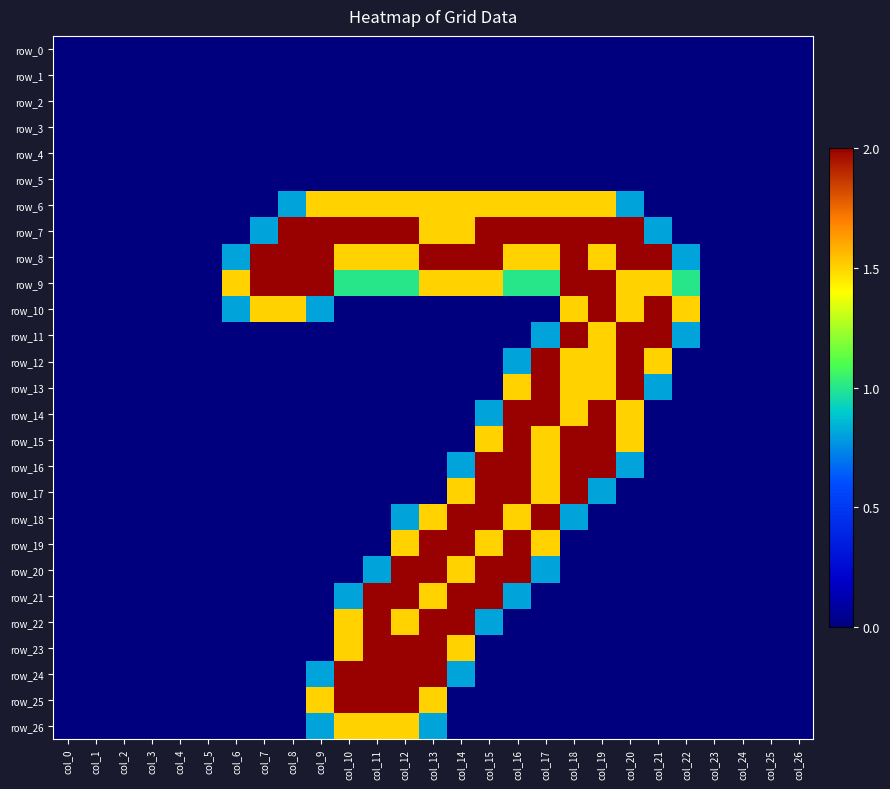

Reading right to left, list all the values displayed in this chart.

row_0: col_26=0.0	col_25=0.0	col_24=0.0	col_23=0.0	col_22=0.0	col_21=0.0	col_20=0.0	col_19=0.0	col_18=0.0	col_17=0.0	col_16=0.0	col_15=0.0	col_14=0.0	col_13=0.0	col_12=0.0	col_11=0.0	col_10=0.0	col_9=0.0	col_8=0.0	col_7=0.0	col_6=0.0	col_5=0.0	col_4=0.0	col_3=0.0	col_2=0.0	col_1=0.0	col_0=0.0
row_1: col_26=0.0	col_25=0.0	col_24=0.0	col_23=0.0	col_22=0.0	col_21=0.0	col_20=0.0	col_19=0.0	col_18=0.0	col_17=0.0	col_16=0.0	col_15=0.0	col_14=0.0	col_13=0.0	col_12=0.0	col_11=0.0	col_10=0.0	col_9=0.0	col_8=0.0	col_7=0.0	col_6=0.0	col_5=0.0	col_4=0.0	col_3=0.0	col_2=0.0	col_1=0.0	col_0=0.0
row_2: col_26=0.0	col_25=0.0	col_24=0.0	col_23=0.0	col_22=0.0	col_21=0.0	col_20=0.0	col_19=0.0	col_18=0.0	col_17=0.0	col_16=0.0	col_15=0.0	col_14=0.0	col_13=0.0	col_12=0.0	col_11=0.0	col_10=0.0	col_9=0.0	col_8=0.0	col_7=0.0	col_6=0.0	col_5=0.0	col_4=0.0	col_3=0.0	col_2=0.0	col_1=0.0	col_0=0.0
row_3: col_26=0.0	col_25=0.0	col_24=0.0	col_23=0.0	col_22=0.0	col_21=0.0	col_20=0.0	col_19=0.0	col_18=0.0	col_17=0.0	col_16=0.0	col_15=0.0	col_14=0.0	col_13=0.0	col_12=0.0	col_11=0.0	col_10=0.0	col_9=0.0	col_8=0.0	col_7=0.0	col_6=0.0	col_5=0.0	col_4=0.0	col_3=0.0	col_2=0.0	col_1=0.0	col_0=0.0
row_4: col_26=0.0	col_25=0.0	col_24=0.0	col_23=0.0	col_22=0.0	col_21=0.0	col_20=0.0	col_19=0.0	col_18=0.0	col_17=0.0	col_16=0.0	col_15=0.0	col_14=0.0	col_13=0.0	col_12=0.0	col_11=0.0	col_10=0.0	col_9=0.0	col_8=0.0	col_7=0.0	col_6=0.0	col_5=0.0	col_4=0.0	col_3=0.0	col_2=0.0	col_1=0.0	col_0=0.0
row_5: col_26=0.0	col_25=0.0	col_24=0.0	col_23=0.0	col_22=0.0	col_21=0.0	col_20=0.0	col_19=0.0	col_18=0.0	col_17=0.0	col_16=0.0	col_15=0.0	col_14=0.0	col_13=0.0	col_12=0.0	col_11=0.0	col_10=0.0	col_9=0.0	col_8=0.0	col_7=0.0	col_6=0.0	col_5=0.0	col_4=0.0	col_3=0.0	col_2=0.0	col_1=0.0	col_0=0.0
row_6: col_26=0.0	col_25=0.0	col_24=0.0	col_23=0.0	col_22=0.0	col_21=0.0	col_20=0.8	col_19=1.5	col_18=1.5	col_17=1.5	col_16=1.5	col_15=1.5	col_14=1.5	col_13=1.5	col_12=1.5	col_11=1.5	col_10=1.5	col_9=1.5	col_8=0.8	col_7=0.0	col_6=0.0	col_5=0.0	col_4=0.0	col_3=0.0	col_2=0.0	col_1=0.0	col_0=0.0
row_7: col_26=0.0	col_25=0.0	col_24=0.0	col_23=0.0	col_22=0.0	col_21=0.8	col_20=2.0	col_19=2.0	col_18=2.0	col_17=2.0	col_16=2.0	col_15=2.0	col_14=1.5	col_13=1.5	col_12=2.0	col_11=2.0	col_10=2.0	col_9=2.0	col_8=2.0	col_7=0.8	col_6=0.0	col_5=0.0	col_4=0.0	col_3=0.0	col_2=0.0	col_1=0.0	col_0=0.0
row_8: col_26=0.0	col_25=0.0	col_24=0.0	col_23=0.0	col_22=0.8	col_21=2.0	col_20=2.0	col_19=1.5	col_18=2.0	col_17=1.5	col_16=1.5	col_15=2.0	col_14=2.0	col_13=2.0	col_12=1.5	col_11=1.5	col_10=1.5	col_9=2.0	col_8=2.0	col_7=2.0	col_6=0.8	col_5=0.0	col_4=0.0	col_3=0.0	col_2=0.0	col_1=0.0	col_0=0.0
row_9: col_26=0.0	col_25=0.0	col_24=0.0	col_23=0.0	col_22=1.0	col_21=1.5	col_20=1.5	col_19=2.0	col_18=2.0	col_17=1.0	col_16=1.0	col_15=1.5	col_14=1.5	col_13=1.5	col_12=1.0	col_11=1.0	col_10=1.0	col_9=2.0	col_8=2.0	col_7=2.0	col_6=1.5	col_5=0.0	col_4=0.0	col_3=0.0	col_2=0.0	col_1=0.0	col_0=0.0
row_10: col_26=0.0	col_25=0.0	col_24=0.0	col_23=0.0	col_22=1.5	col_21=2.0	col_20=1.5	col_19=2.0	col_18=1.5	col_17=0.0	col_16=0.0	col_15=0.0	col_14=0.0	col_13=0.0	col_12=0.0	col_11=0.0	col_10=0.0	col_9=0.8	col_8=1.5	col_7=1.5	col_6=0.8	col_5=0.0	col_4=0.0	col_3=0.0	col_2=0.0	col_1=0.0	col_0=0.0
row_11: col_26=0.0	col_25=0.0	col_24=0.0	col_23=0.0	col_22=0.8	col_21=2.0	col_20=2.0	col_19=1.5	col_18=2.0	col_17=0.8	col_16=0.0	col_15=0.0	col_14=0.0	col_13=0.0	col_12=0.0	col_11=0.0	col_10=0.0	col_9=0.0	col_8=0.0	col_7=0.0	col_6=0.0	col_5=0.0	col_4=0.0	col_3=0.0	col_2=0.0	col_1=0.0	col_0=0.0
row_12: col_26=0.0	col_25=0.0	col_24=0.0	col_23=0.0	col_22=0.0	col_21=1.5	col_20=2.0	col_19=1.5	col_18=1.5	col_17=2.0	col_16=0.8	col_15=0.0	col_14=0.0	col_13=0.0	col_12=0.0	col_11=0.0	col_10=0.0	col_9=0.0	col_8=0.0	col_7=0.0	col_6=0.0	col_5=0.0	col_4=0.0	col_3=0.0	col_2=0.0	col_1=0.0	col_0=0.0
row_13: col_26=0.0	col_25=0.0	col_24=0.0	col_23=0.0	col_22=0.0	col_21=0.8	col_20=2.0	col_19=1.5	col_18=1.5	col_17=2.0	col_16=1.5	col_15=0.0	col_14=0.0	col_13=0.0	col_12=0.0	col_11=0.0	col_10=0.0	col_9=0.0	col_8=0.0	col_7=0.0	col_6=0.0	col_5=0.0	col_4=0.0	col_3=0.0	col_2=0.0	col_1=0.0	col_0=0.0
row_14: col_26=0.0	col_25=0.0	col_24=0.0	col_23=0.0	col_22=0.0	col_21=0.0	col_20=1.5	col_19=2.0	col_18=1.5	col_17=2.0	col_16=2.0	col_15=0.8	col_14=0.0	col_13=0.0	col_12=0.0	col_11=0.0	col_10=0.0	col_9=0.0	col_8=0.0	col_7=0.0	col_6=0.0	col_5=0.0	col_4=0.0	col_3=0.0	col_2=0.0	col_1=0.0	col_0=0.0
row_15: col_26=0.0	col_25=0.0	col_24=0.0	col_23=0.0	col_22=0.0	col_21=0.0	col_20=1.5	col_19=2.0	col_18=2.0	col_17=1.5	col_16=2.0	col_15=1.5	col_14=0.0	col_13=0.0	col_12=0.0	col_11=0.0	col_10=0.0	col_9=0.0	col_8=0.0	col_7=0.0	col_6=0.0	col_5=0.0	col_4=0.0	col_3=0.0	col_2=0.0	col_1=0.0	col_0=0.0
row_16: col_26=0.0	col_25=0.0	col_24=0.0	col_23=0.0	col_22=0.0	col_21=0.0	col_20=0.8	col_19=2.0	col_18=2.0	col_17=1.5	col_16=2.0	col_15=2.0	col_14=0.8	col_13=0.0	col_12=0.0	col_11=0.0	col_10=0.0	col_9=0.0	col_8=0.0	col_7=0.0	col_6=0.0	col_5=0.0	col_4=0.0	col_3=0.0	col_2=0.0	col_1=0.0	col_0=0.0
row_17: col_26=0.0	col_25=0.0	col_24=0.0	col_23=0.0	col_22=0.0	col_21=0.0	col_20=0.0	col_19=0.8	col_18=2.0	col_17=1.5	col_16=2.0	col_15=2.0	col_14=1.5	col_13=0.0	col_12=0.0	col_11=0.0	col_10=0.0	col_9=0.0	col_8=0.0	col_7=0.0	col_6=0.0	col_5=0.0	col_4=0.0	col_3=0.0	col_2=0.0	col_1=0.0	col_0=0.0
row_18: col_26=0.0	col_25=0.0	col_24=0.0	col_23=0.0	col_22=0.0	col_21=0.0	col_20=0.0	col_19=0.0	col_18=0.8	col_17=2.0	col_16=1.5	col_15=2.0	col_14=2.0	col_13=1.5	col_12=0.8	col_11=0.0	col_10=0.0	col_9=0.0	col_8=0.0	col_7=0.0	col_6=0.0	col_5=0.0	col_4=0.0	col_3=0.0	col_2=0.0	col_1=0.0	col_0=0.0
row_19: col_26=0.0	col_25=0.0	col_24=0.0	col_23=0.0	col_22=0.0	col_21=0.0	col_20=0.0	col_19=0.0	col_18=0.0	col_17=1.5	col_16=2.0	col_15=1.5	col_14=2.0	col_13=2.0	col_12=1.5	col_11=0.0	col_10=0.0	col_9=0.0	col_8=0.0	col_7=0.0	col_6=0.0	col_5=0.0	col_4=0.0	col_3=0.0	col_2=0.0	col_1=0.0	col_0=0.0
row_20: col_26=0.0	col_25=0.0	col_24=0.0	col_23=0.0	col_22=0.0	col_21=0.0	col_20=0.0	col_19=0.0	col_18=0.0	col_17=0.8	col_16=2.0	col_15=2.0	col_14=1.5	col_13=2.0	col_12=2.0	col_11=0.8	col_10=0.0	col_9=0.0	col_8=0.0	col_7=0.0	col_6=0.0	col_5=0.0	col_4=0.0	col_3=0.0	col_2=0.0	col_1=0.0	col_0=0.0
row_21: col_26=0.0	col_25=0.0	col_24=0.0	col_23=0.0	col_22=0.0	col_21=0.0	col_20=0.0	col_19=0.0	col_18=0.0	col_17=0.0	col_16=0.8	col_15=2.0	col_14=2.0	col_13=1.5	col_12=2.0	col_11=2.0	col_10=0.8	col_9=0.0	col_8=0.0	col_7=0.0	col_6=0.0	col_5=0.0	col_4=0.0	col_3=0.0	col_2=0.0	col_1=0.0	col_0=0.0
row_22: col_26=0.0	col_25=0.0	col_24=0.0	col_23=0.0	col_22=0.0	col_21=0.0	col_20=0.0	col_19=0.0	col_18=0.0	col_17=0.0	col_16=0.0	col_15=0.8	col_14=2.0	col_13=2.0	col_12=1.5	col_11=2.0	col_10=1.5	col_9=0.0	col_8=0.0	col_7=0.0	col_6=0.0	col_5=0.0	col_4=0.0	col_3=0.0	col_2=0.0	col_1=0.0	col_0=0.0
row_23: col_26=0.0	col_25=0.0	col_24=0.0	col_23=0.0	col_22=0.0	col_21=0.0	col_20=0.0	col_19=0.0	col_18=0.0	col_17=0.0	col_16=0.0	col_15=0.0	col_14=1.5	col_13=2.0	col_12=2.0	col_11=2.0	col_10=1.5	col_9=0.0	col_8=0.0	col_7=0.0	col_6=0.0	col_5=0.0	col_4=0.0	col_3=0.0	col_2=0.0	col_1=0.0	col_0=0.0
row_24: col_26=0.0	col_25=0.0	col_24=0.0	col_23=0.0	col_22=0.0	col_21=0.0	col_20=0.0	col_19=0.0	col_18=0.0	col_17=0.0	col_16=0.0	col_15=0.0	col_14=0.8	col_13=2.0	col_12=2.0	col_11=2.0	col_10=2.0	col_9=0.8	col_8=0.0	col_7=0.0	col_6=0.0	col_5=0.0	col_4=0.0	col_3=0.0	col_2=0.0	col_1=0.0	col_0=0.0
row_25: col_26=0.0	col_25=0.0	col_24=0.0	col_23=0.0	col_22=0.0	col_21=0.0	col_20=0.0	col_19=0.0	col_18=0.0	col_17=0.0	col_16=0.0	col_15=0.0	col_14=0.0	col_13=1.5	col_12=2.0	col_11=2.0	col_10=2.0	col_9=1.5	col_8=0.0	col_7=0.0	col_6=0.0	col_5=0.0	col_4=0.0	col_3=0.0	col_2=0.0	col_1=0.0	col_0=0.0
row_26: col_26=0.0	col_25=0.0	col_24=0.0	col_23=0.0	col_22=0.0	col_21=0.0	col_20=0.0	col_19=0.0	col_18=0.0	col_17=0.0	col_16=0.0	col_15=0.0	col_14=0.0	col_13=0.8	col_12=1.5	col_11=1.5	col_10=1.5	col_9=0.8	col_8=0.0	col_7=0.0	col_6=0.0	col_5=0.0	col_4=0.0	col_3=0.0	col_2=0.0	col_1=0.0	col_0=0.0